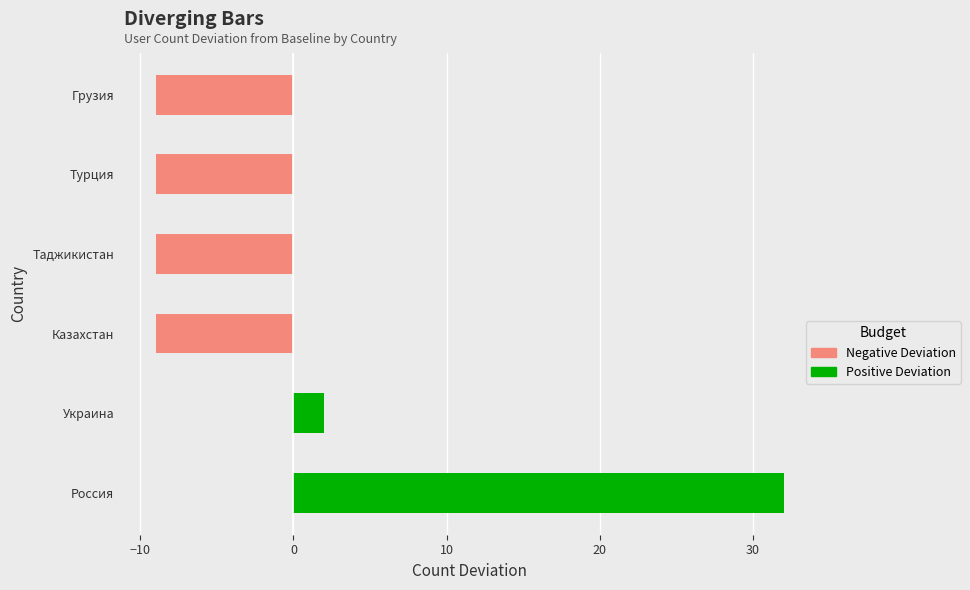

What is the difference between the second highest and minimum values?

11